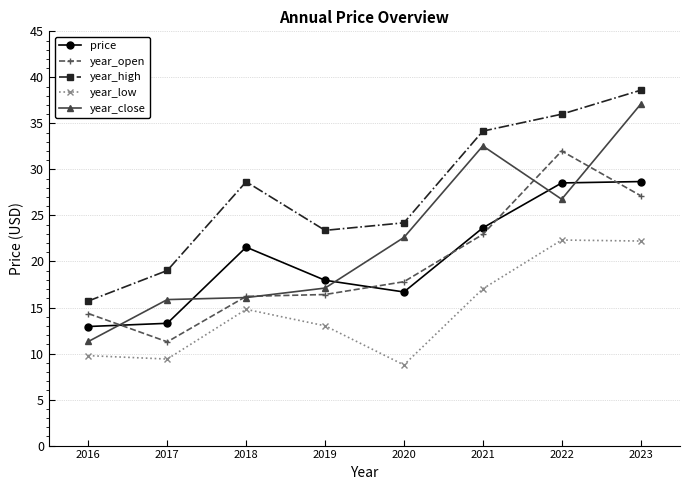

What is the difference between the maximum and minimum values in the price series?

15.7